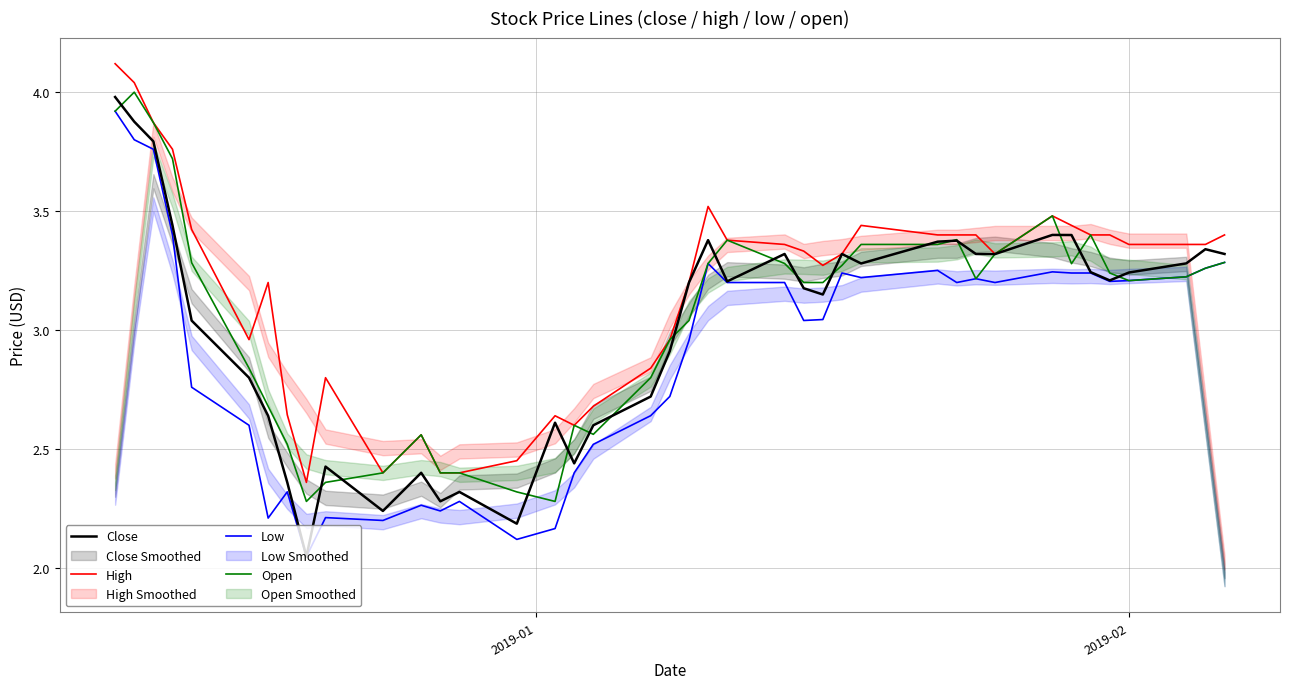

True or false: Low and High intersect in this chart.

False